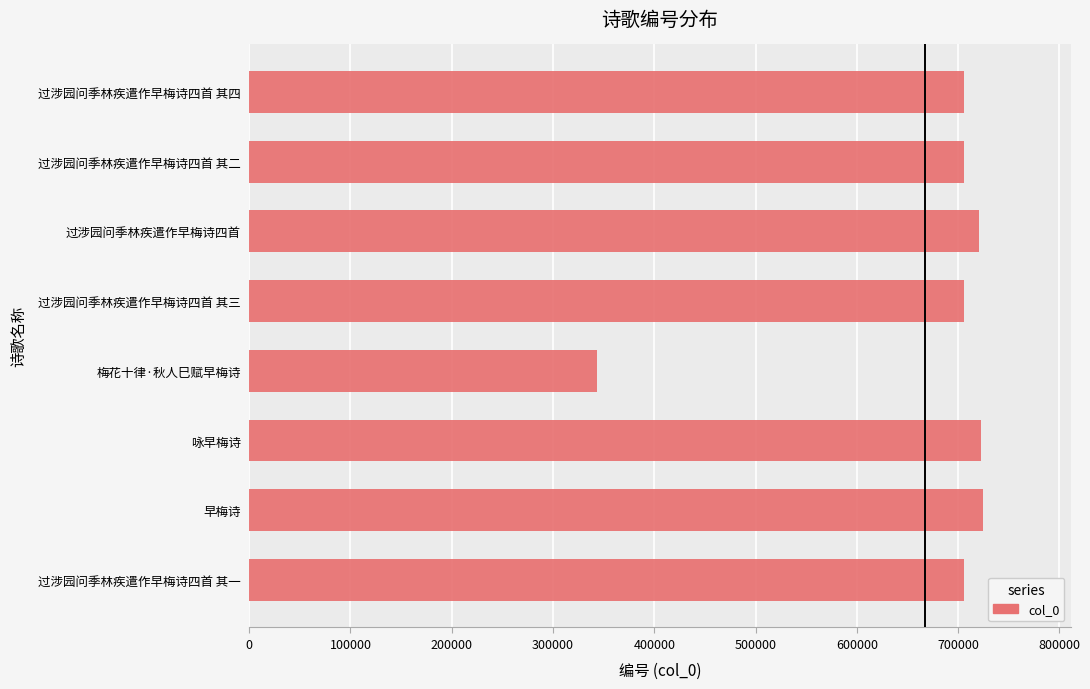

Which label corresponds to the smallest value in the chart?

梅花十律·秋人巳赋早梅诗